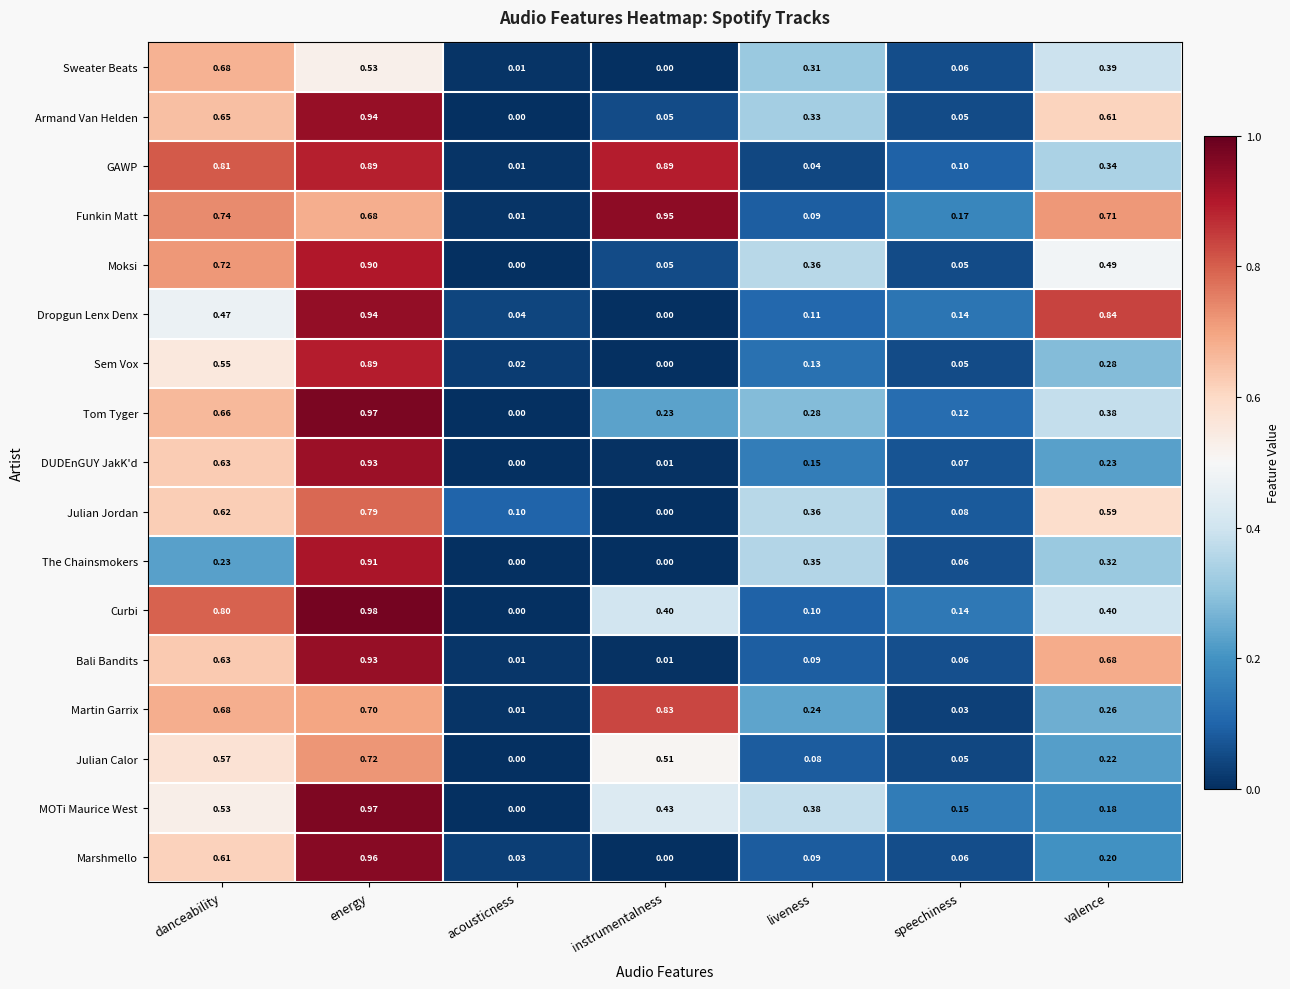

Which series has the largest range (max minus min)?

Curbi